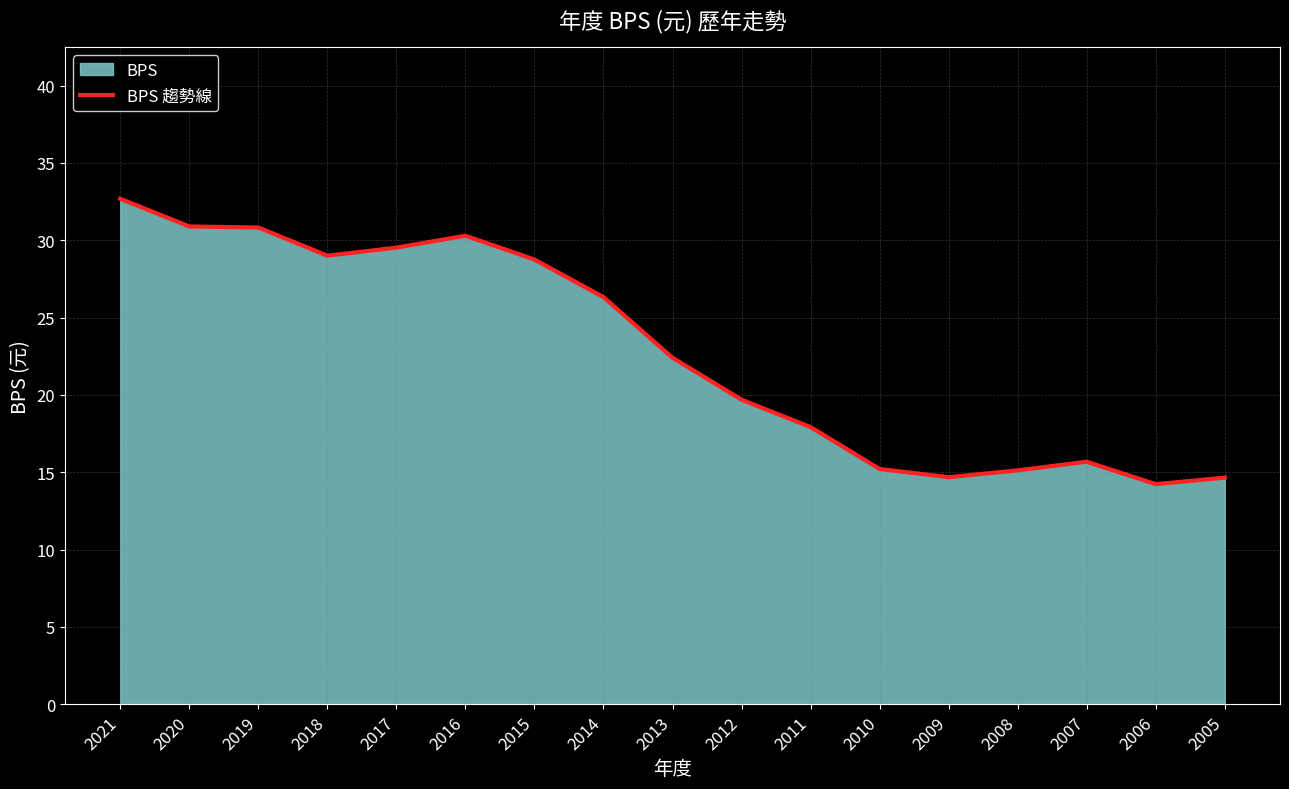

Does the chart display data point markers on the line(s)?

No